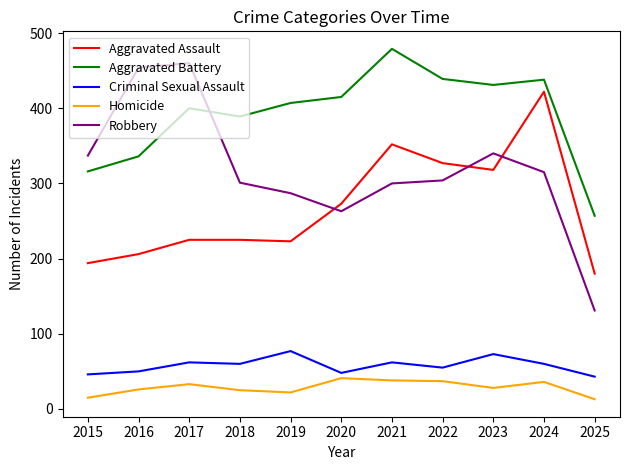

The Homicide series shows 47 at 2016. True or false?

False